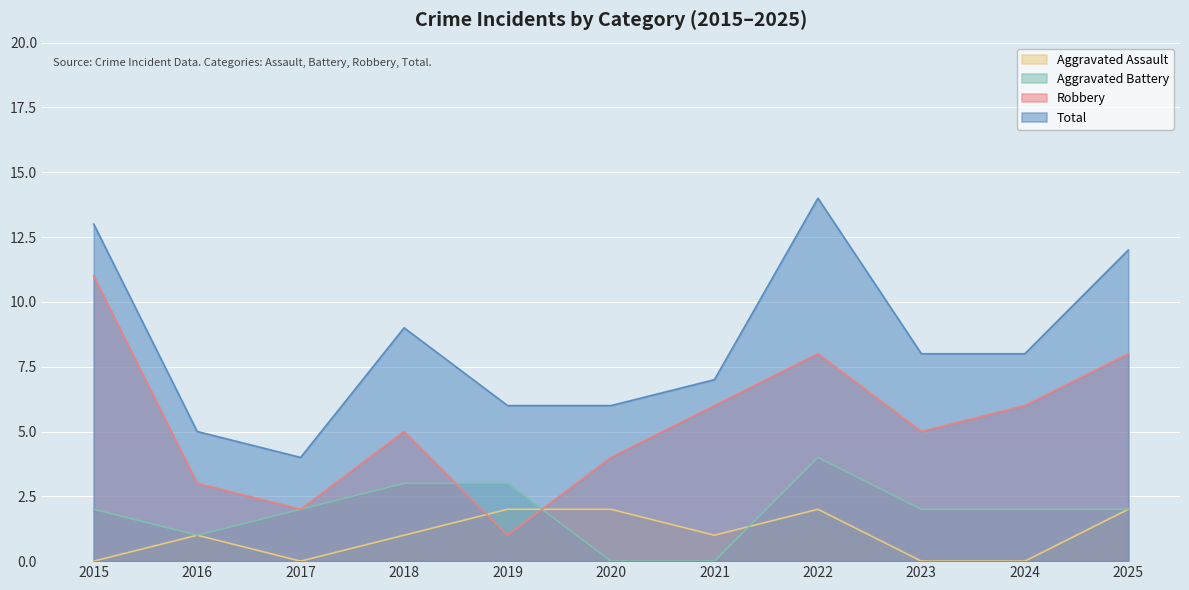

How many lines are shown in the chart?

4